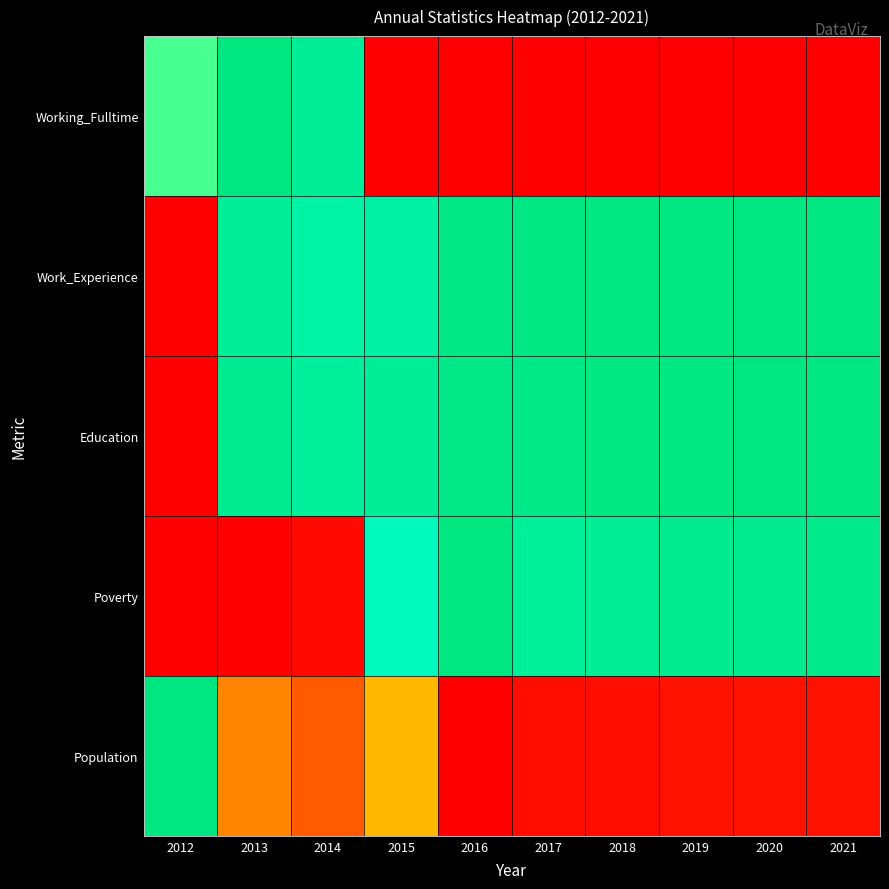

Reading right to left, transcribe all the data shown in this chart.

Population: 2021=0.0	2020=0.0	2019=0.0	2018=0.0	2017=0.0	2016=0.0	2015=0.4	2014=0.2	2013=0.3	2012=1.0
Poverty: 2021=1.0	2020=0.9	2019=0.9	2018=0.9	2017=0.9	2016=1.0	2015=0.8	2014=0.0	2013=0.0	2012=0.0
Education: 2021=1.0	2020=1.0	2019=1.0	2018=1.0	2017=1.0	2016=1.0	2015=0.9	2014=0.9	2013=0.9	2012=0.0
Work_Experience: 2021=1.0	2020=1.0	2019=1.0	2018=1.0	2017=1.0	2016=1.0	2015=0.9	2014=0.9	2013=0.9	2012=0.0
Working_Fulltime: 2021=0.0	2020=0.0	2019=0.0	2018=0.0	2017=0.0	2016=0.0	2015=0.0	2014=0.9	2013=1.0	2012=0.7